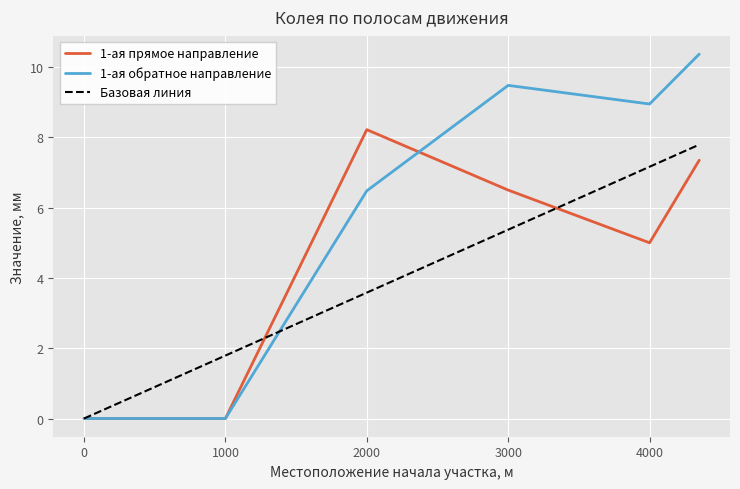

Which series has the widest spread of values?

1-ая обратное направление